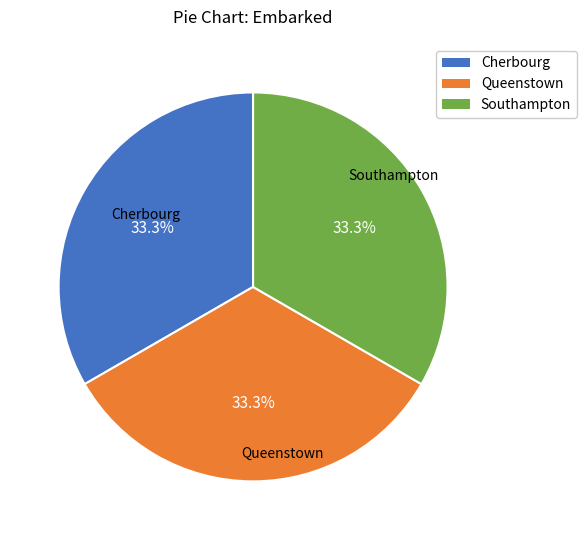

How many segments does this pie chart have?

3